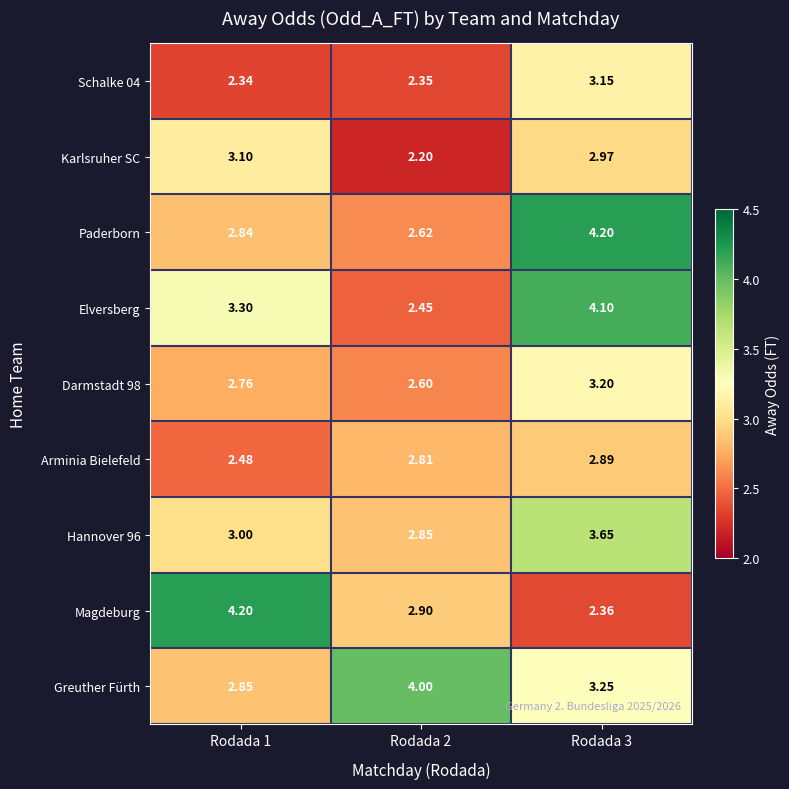

Which series changed the most between Rodada 1 and Rodada 2?

Magdeburg